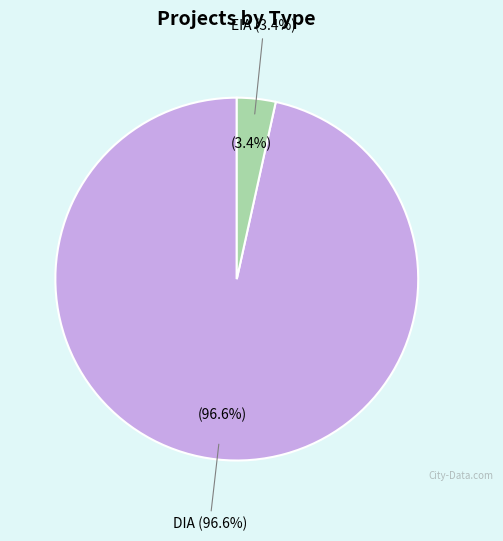

To the nearest percent, what is the difference between the largest and smallest slice percentages?

93%